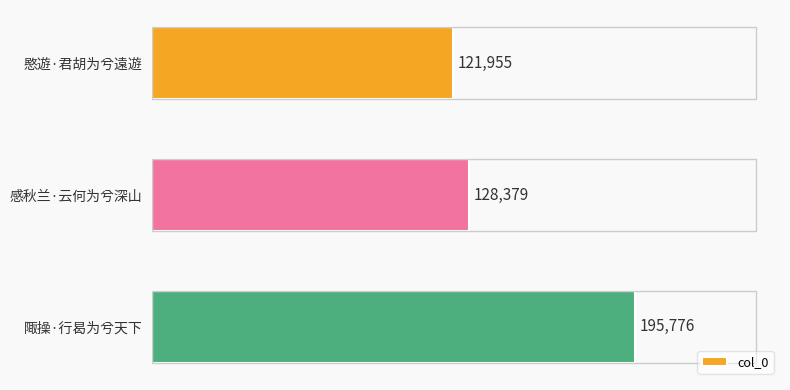

At which label is the value closest to 158865?

感秋兰·云何为兮深山